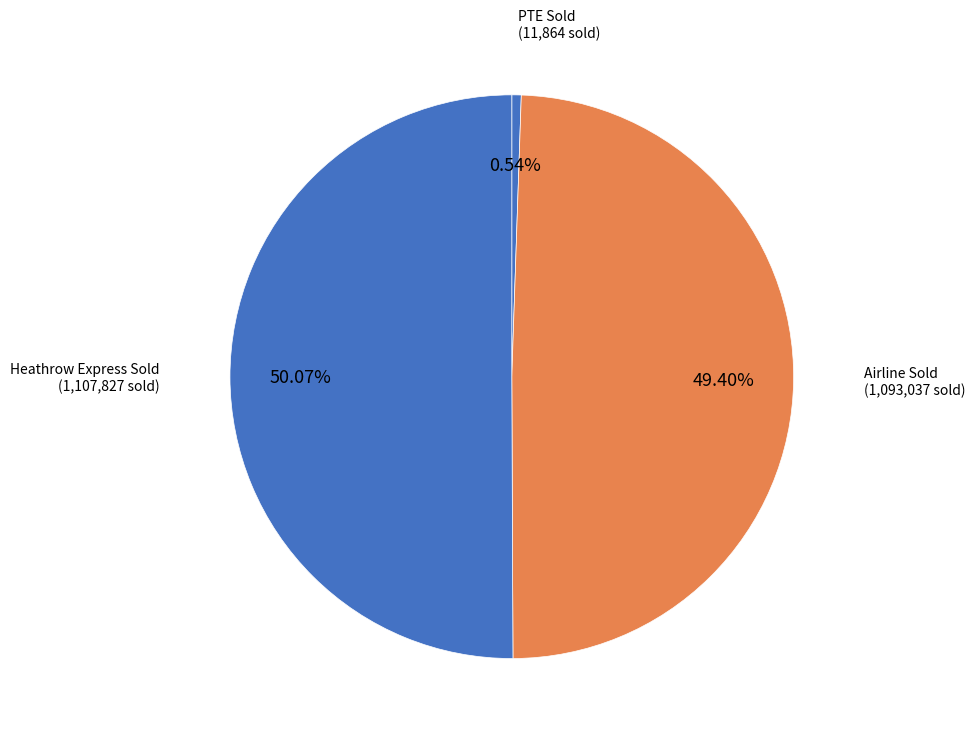

How many slices are in this pie chart?

7